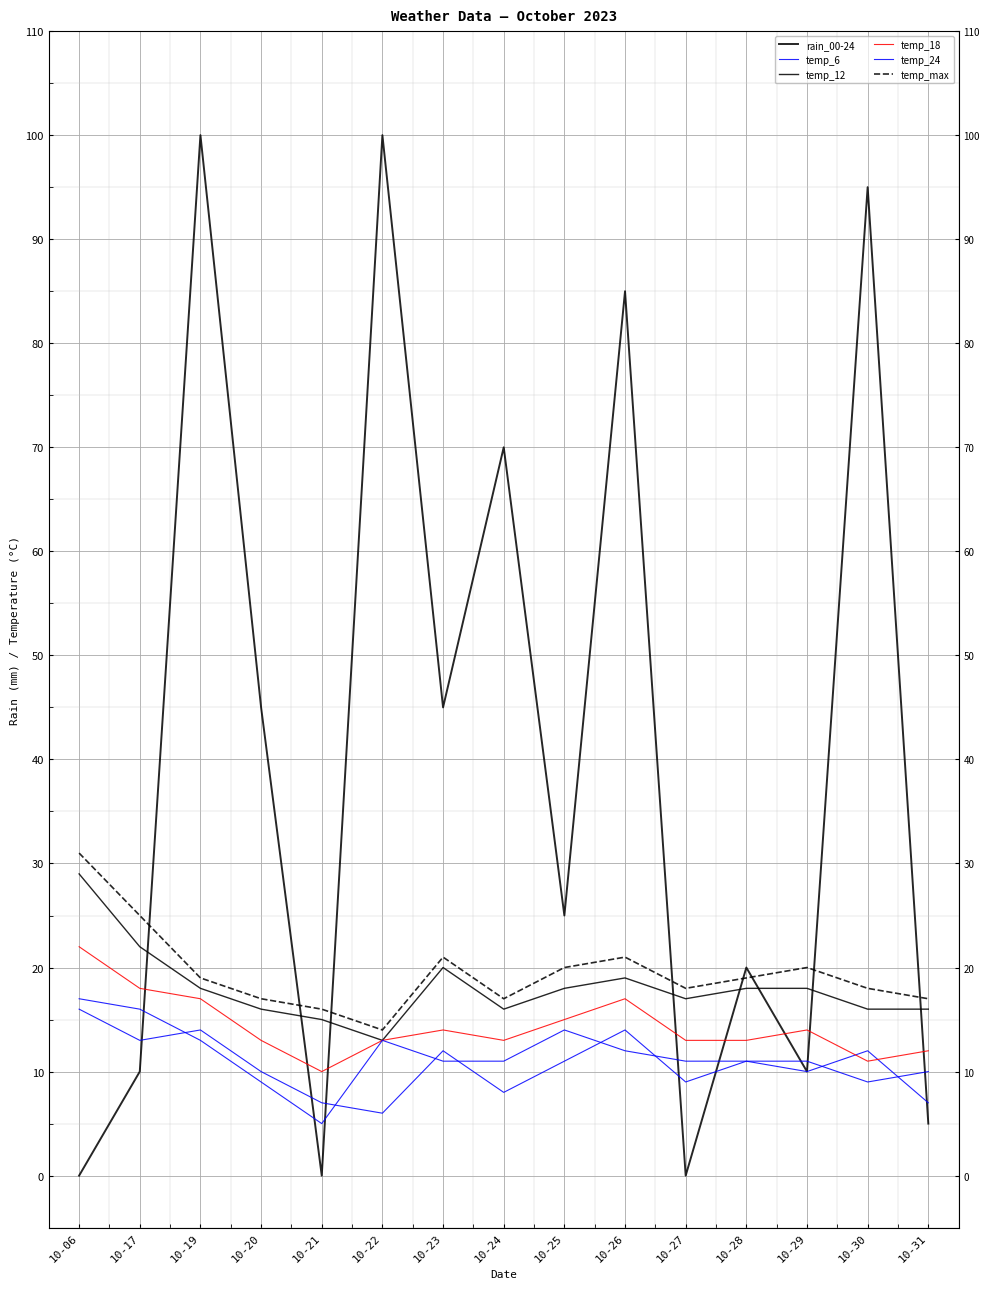

Reading left to right, transcribe all the data shown in this chart.

rain_00-24: 0	10	100	45	0	100	45	70	25	85	0	20	10	95	5
temp_6: 16	13	14	10	7	6	12	8	11	14	9	11	10	12	7
temp_12: 29	22	18	16	15	13	20	16	18	19	17	18	18	16	16
temp_18: 22	18	17	13	10	13	14	13	15	17	13	13	14	11	12
temp_24: 17	16	13	9	5	13	11	11	14	12	11	11	11	9	10
temp_max: 31	25	19	17	16	14	21	17	20	21	18	19	20	18	17